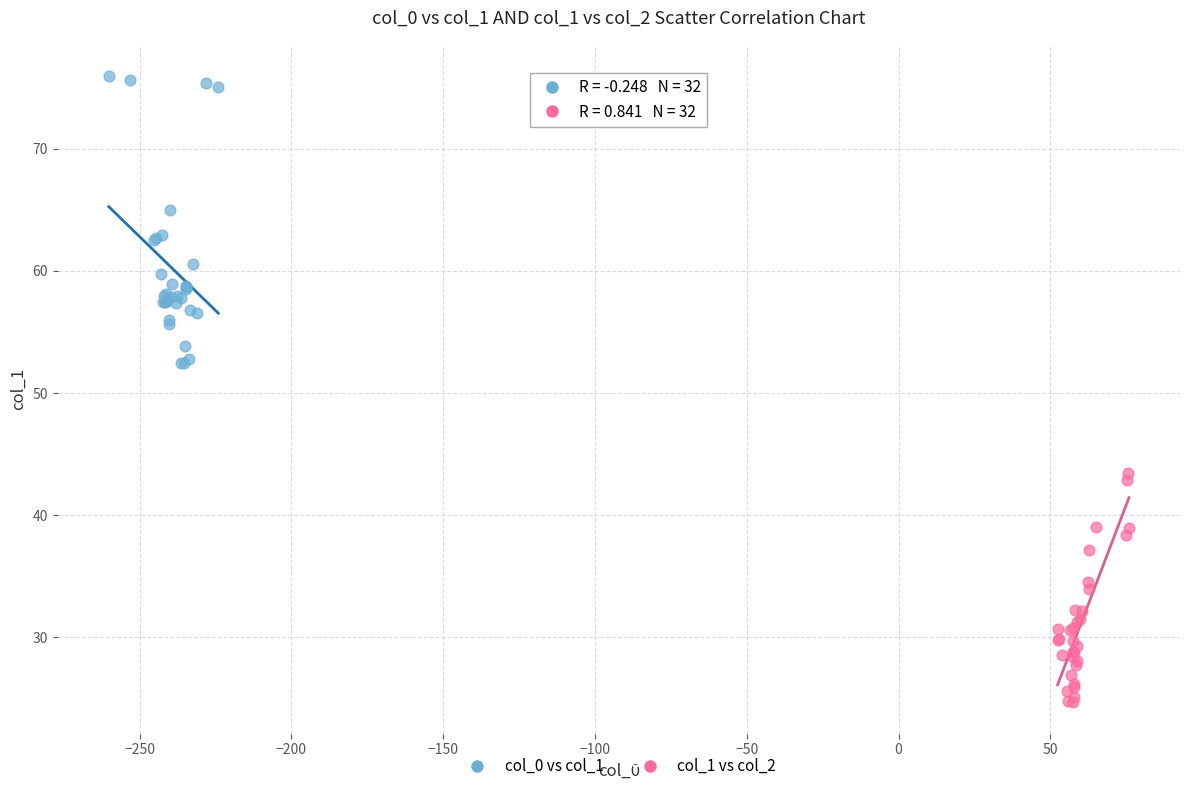

Which series contains the highest Y value?

col_0 vs col_1